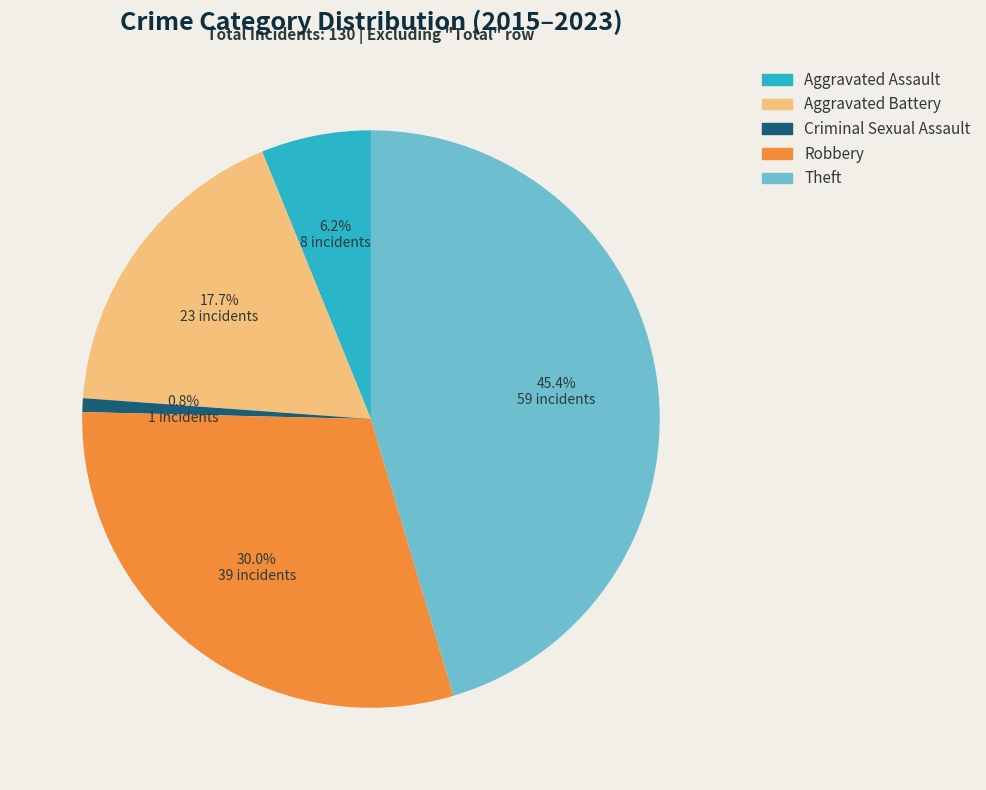

Combined, what portion of the pie is Theft and Aggravated Assault?

51.5%